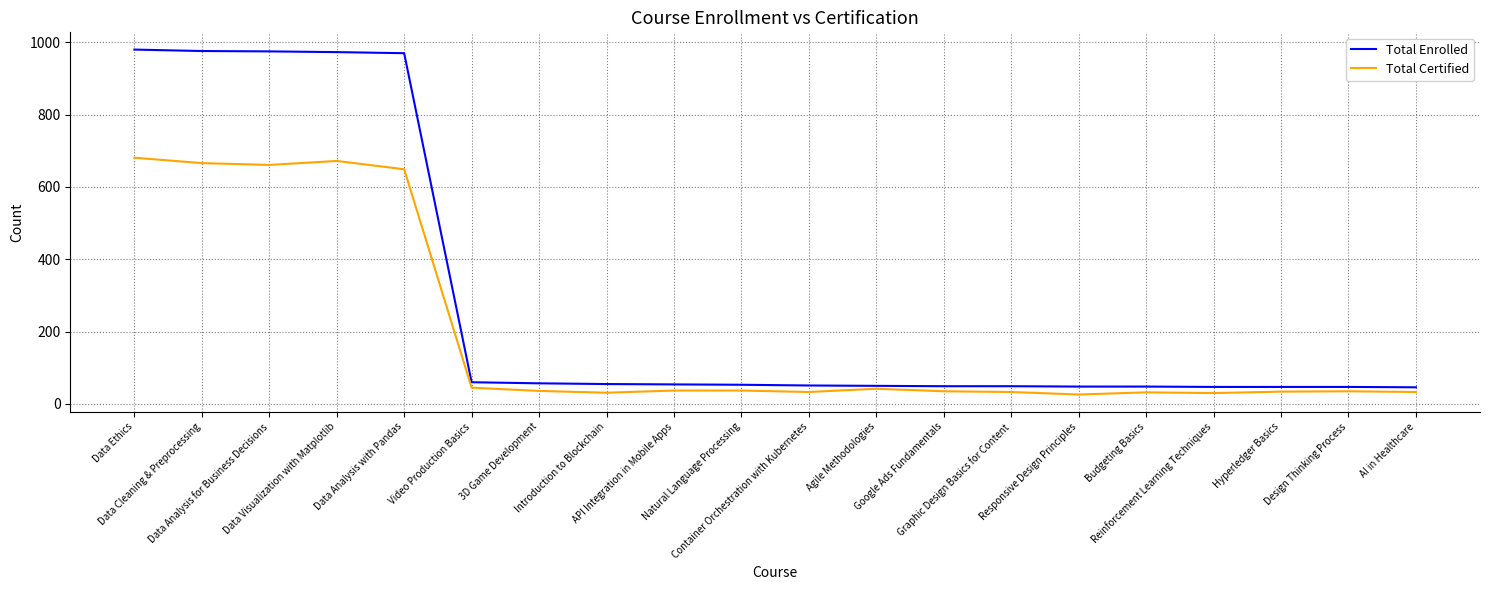

List the series in order of their peak value, highest first.

Total Enrolled, Total Certified